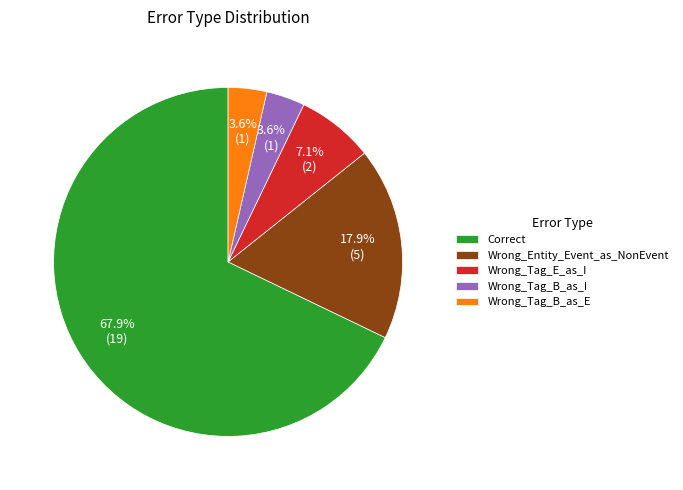

What portion of the pie excludes Wrong_Tag_B_as_E?

96.4%